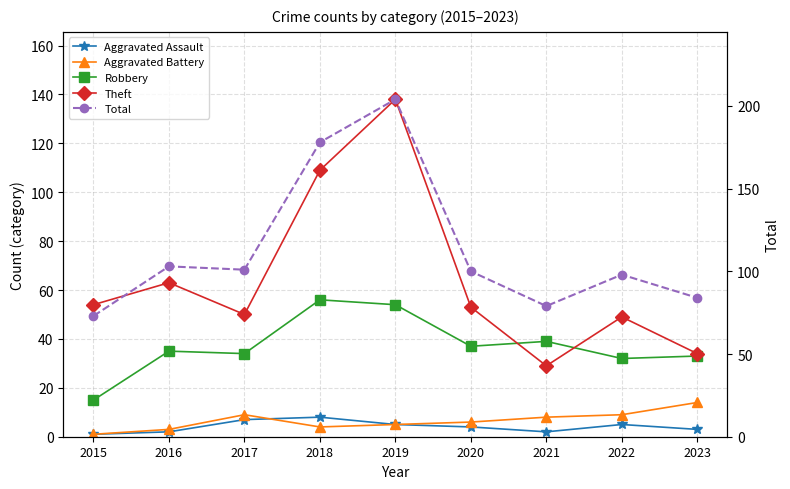

What is the value of the Aggravated Battery point at the 8th from the left?

9